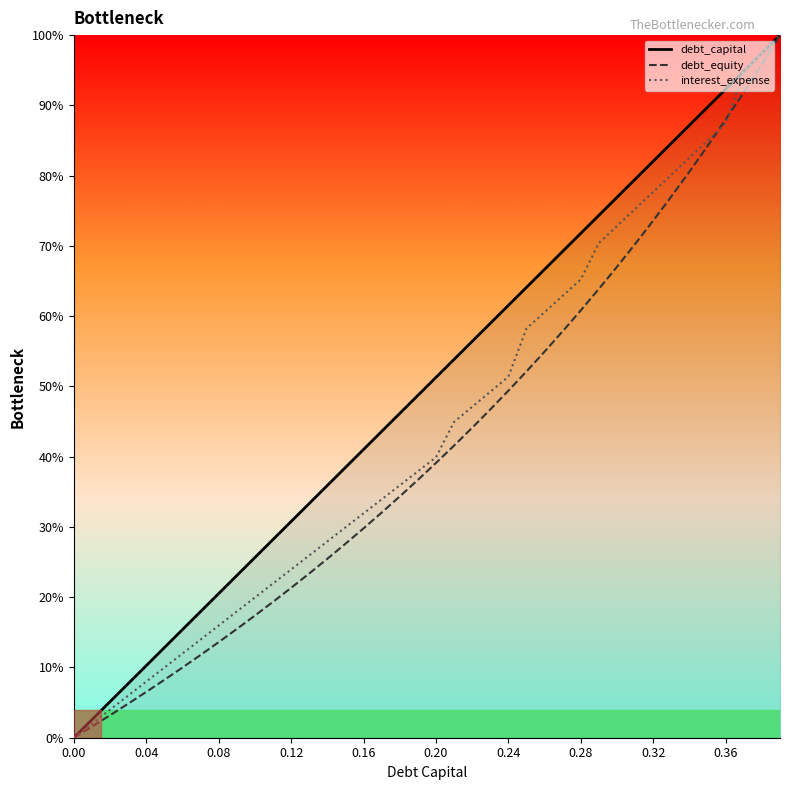

Which series has the largest total across all categories?

debt_capital